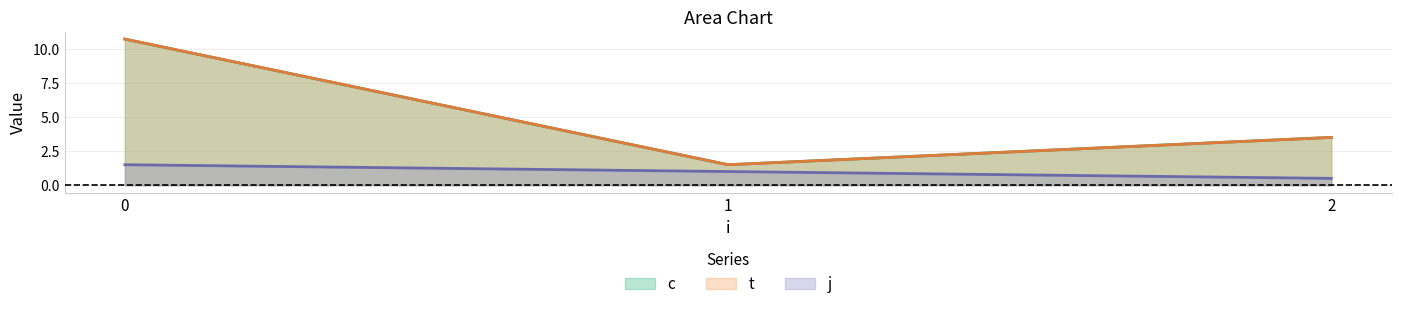

Does the chart display data point markers on the line(s)?

No